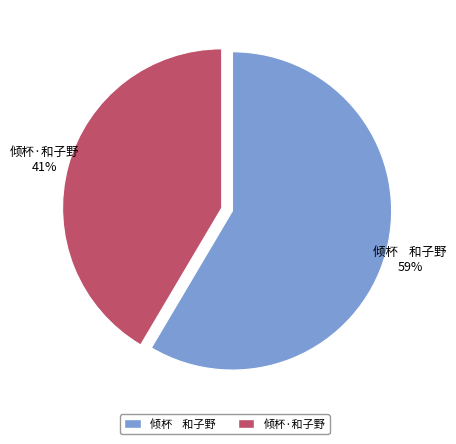

What is the largest slice in the pie chart?

倾杯 和子野